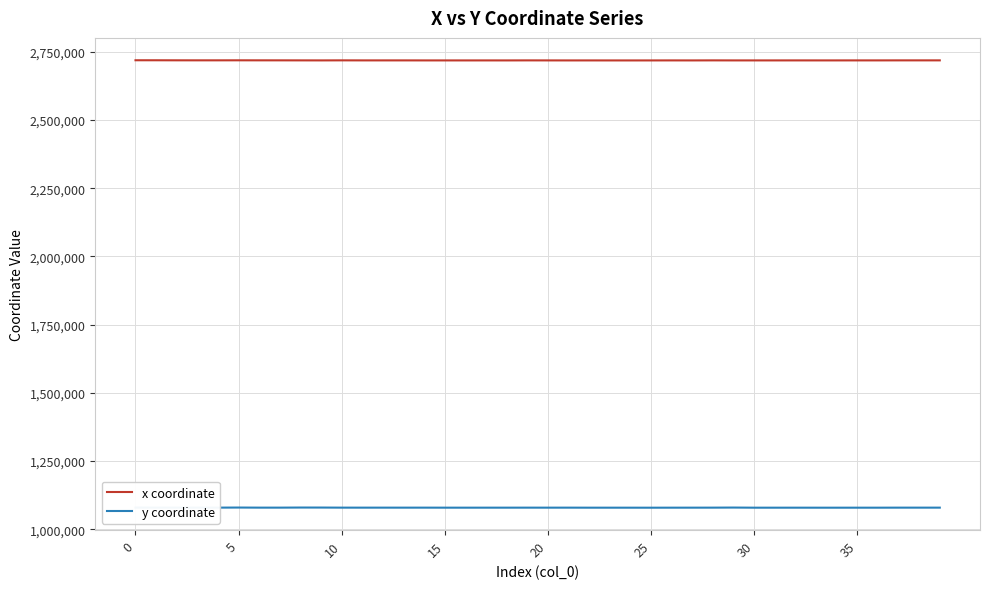

Which series has the largest total across all categories?

x coordinate